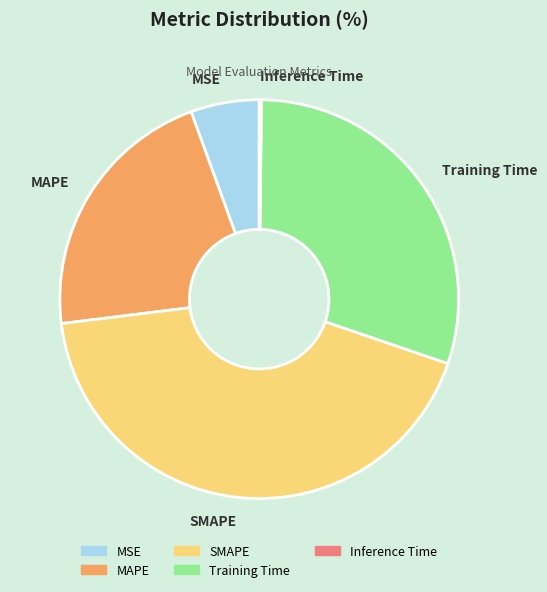

Is the sum of MAPE and Training Time greater than half?

Yes